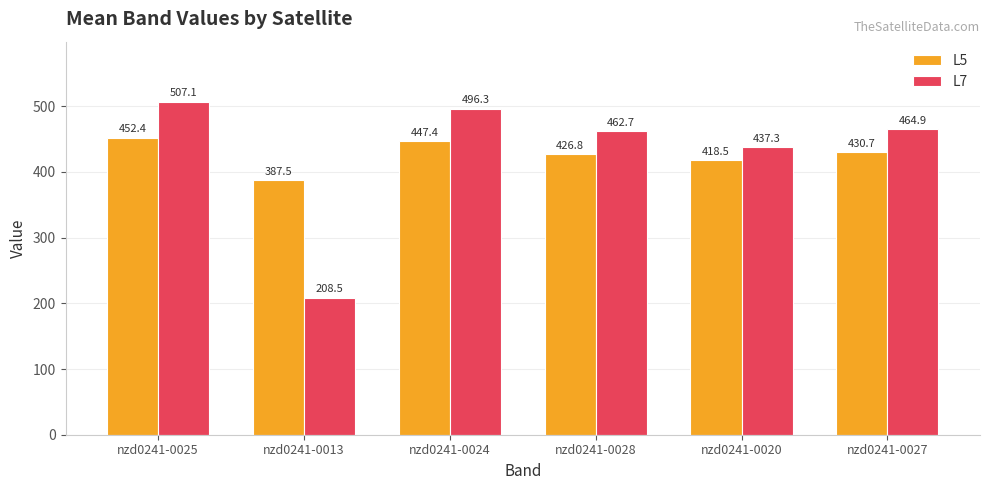

What is the difference between the maximum and minimum values in the L5 series?

64.9